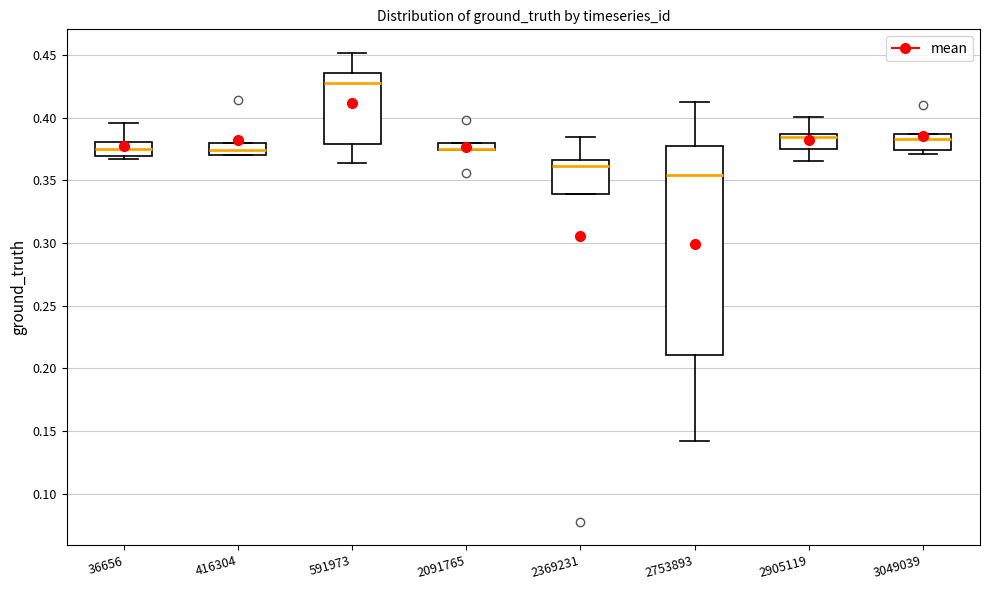

Where does the median line of the box at x = 416304 sit on the y-axis? The values are not printed on the chart, so give them approximately, as read against the axis.

0.375